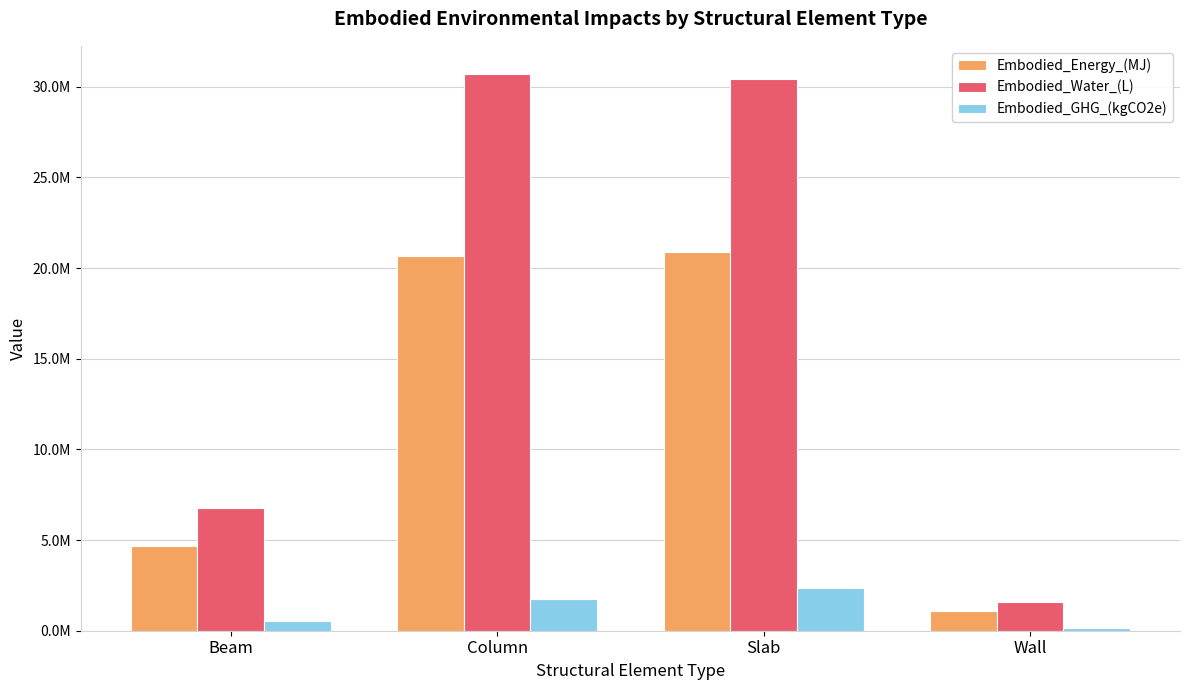

Between Wall and Column, which is larger?

Column